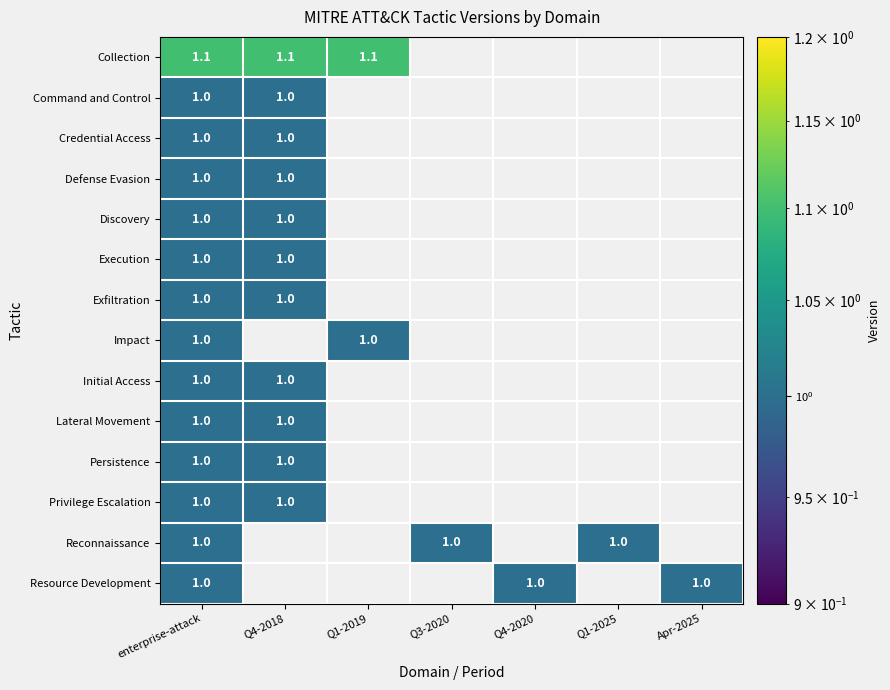

Count the number of data series in this chart.

14